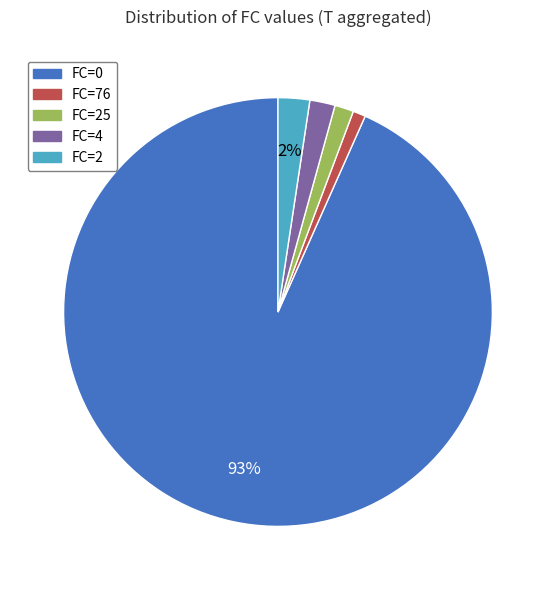

To the nearest percent, what is the average slice percentage?

20%